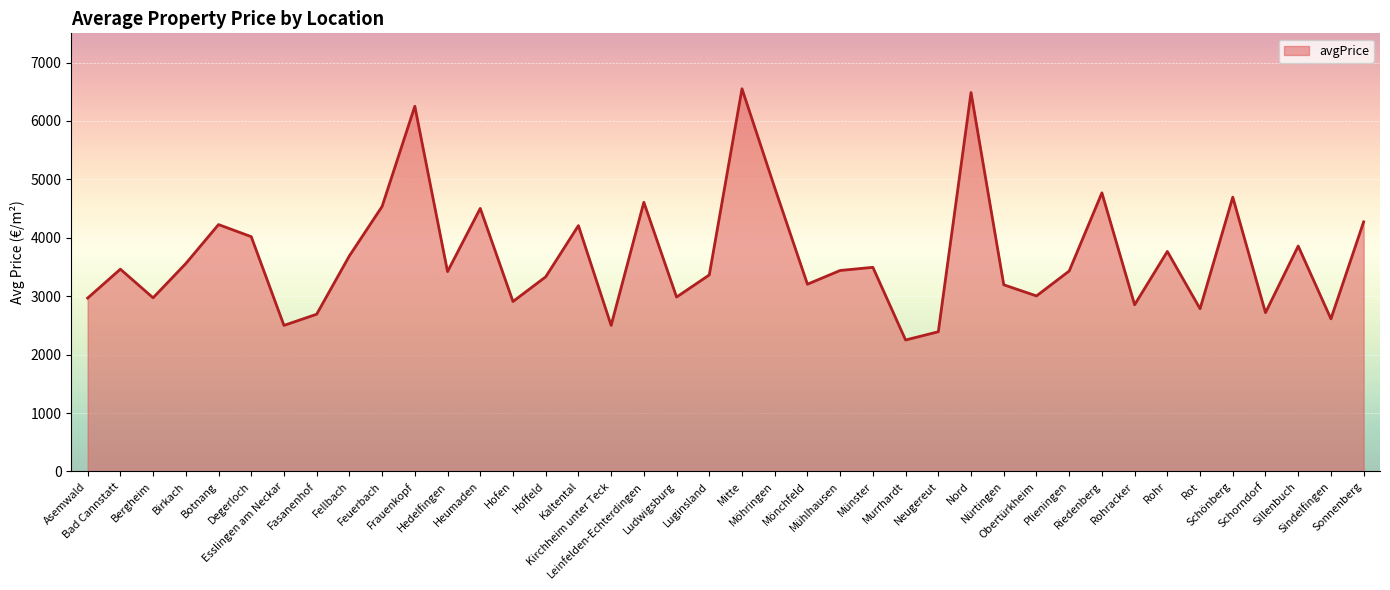

What is the minimum value shown in the chart?

2250.0